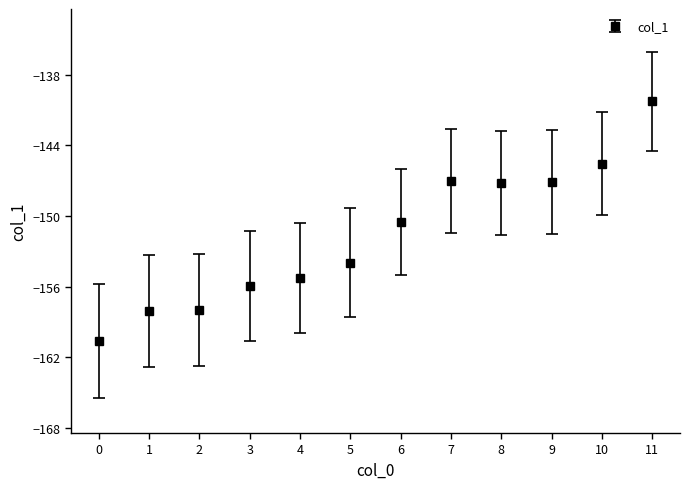

What is the change in value from 0 to 10?

+15.0